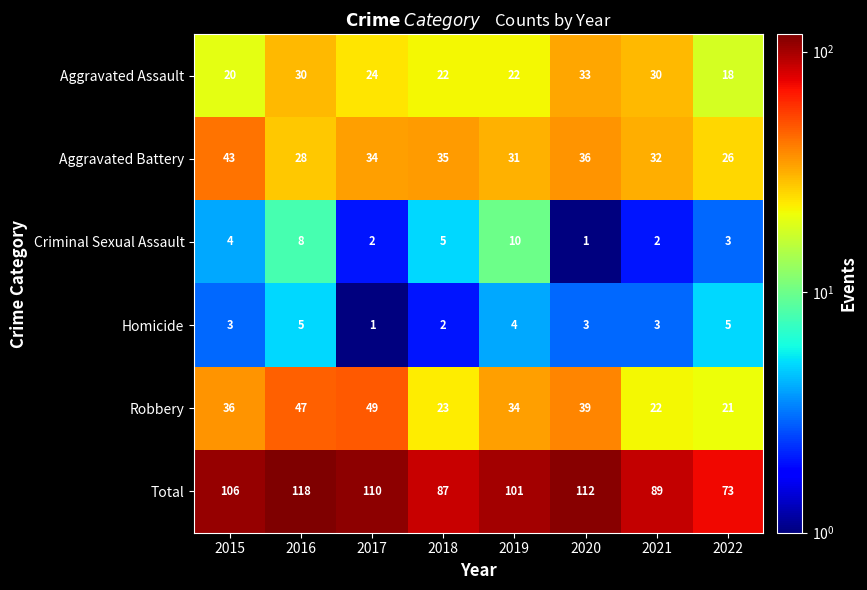

At how many categories does at least one series exceed 49?

8